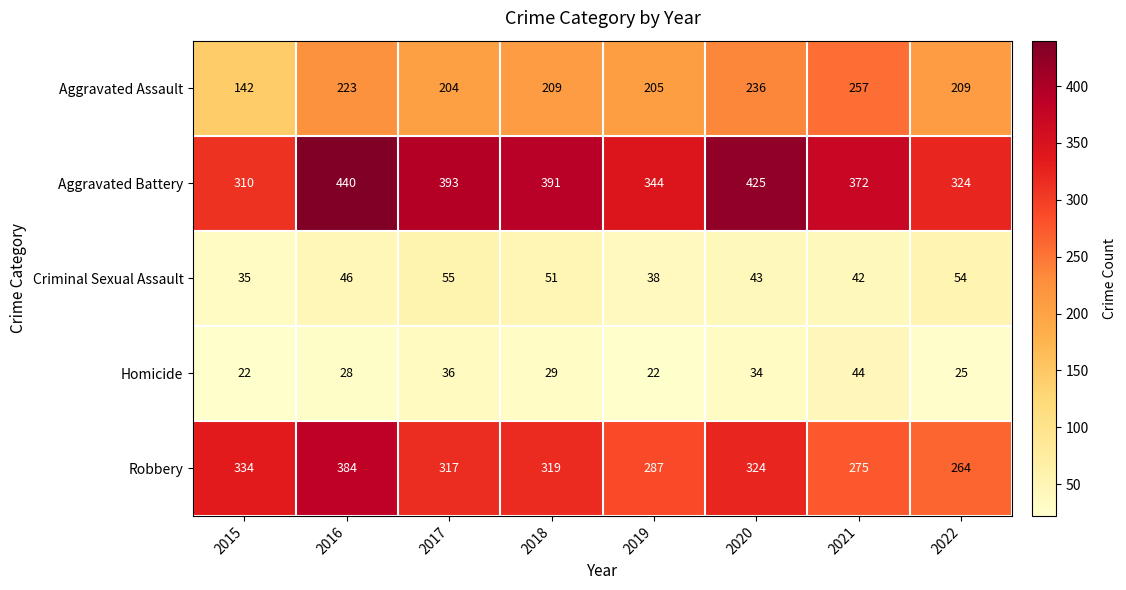

Rank the series by their maximum value, from lowest to highest.

Homicide, Criminal Sexual Assault, Aggravated Assault, Robbery, Aggravated Battery